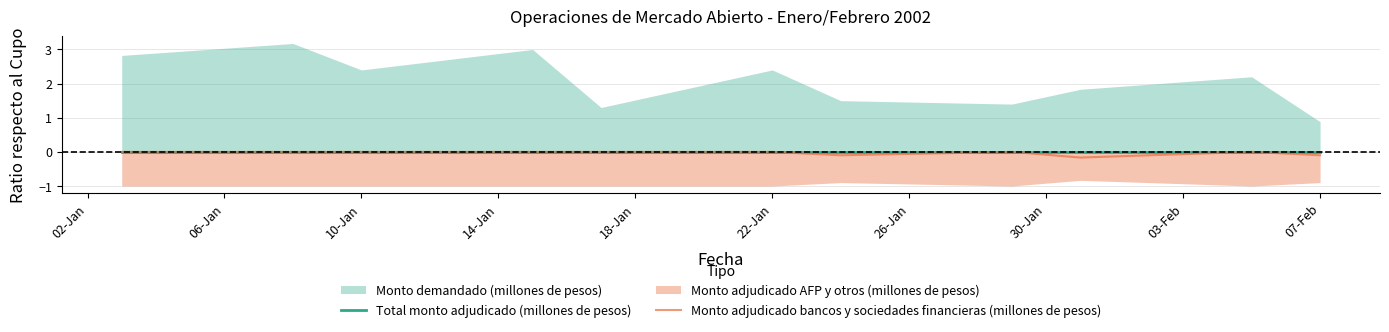

Reading left to right, extract all data points from this chart.

Total monto adjudicado (millones de pesos): 0.0	0.0	0.0	0.0	0.0	0.0	0.0	0.0	0.0	0.0	0.0
Monto adjudicado bancos y sociedades financieras (millones de pesos): 0.0	0.0	0.0	0.0	0.0	0.0	-0.1	0.0	-0.2	0.0	-0.1